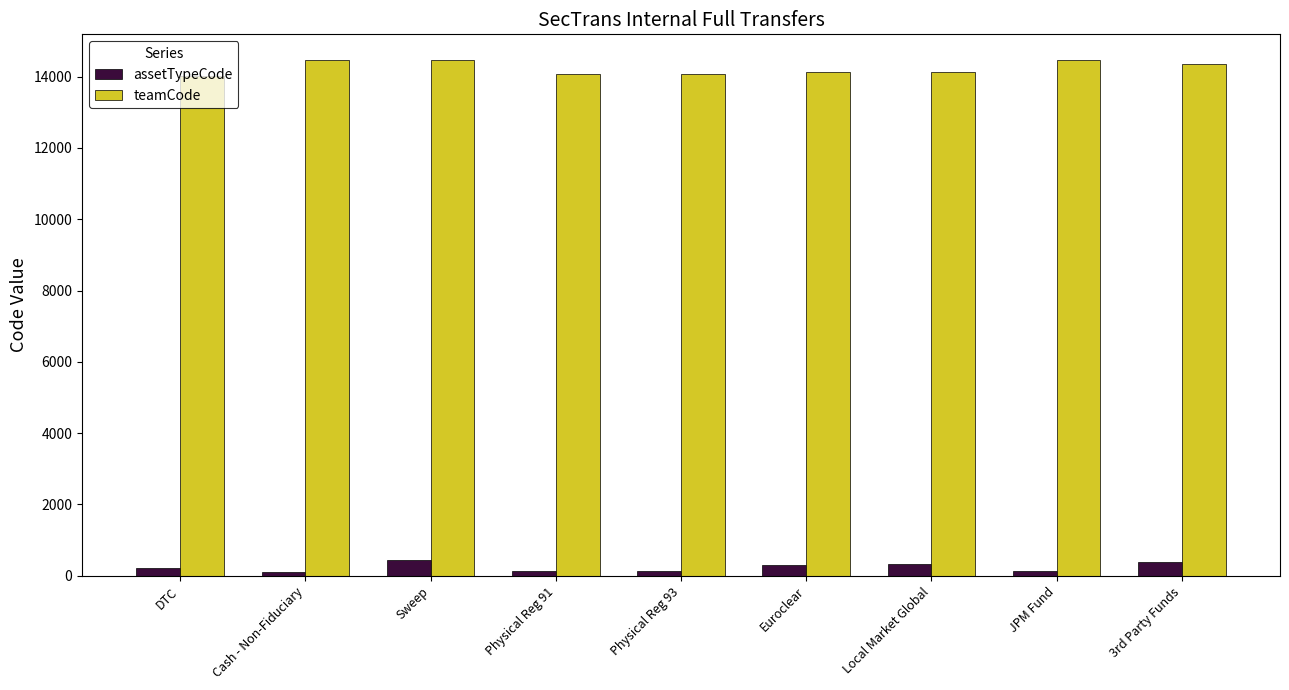

Rank the series at Sweep from lowest to highest value.

assetTypeCode, teamCode